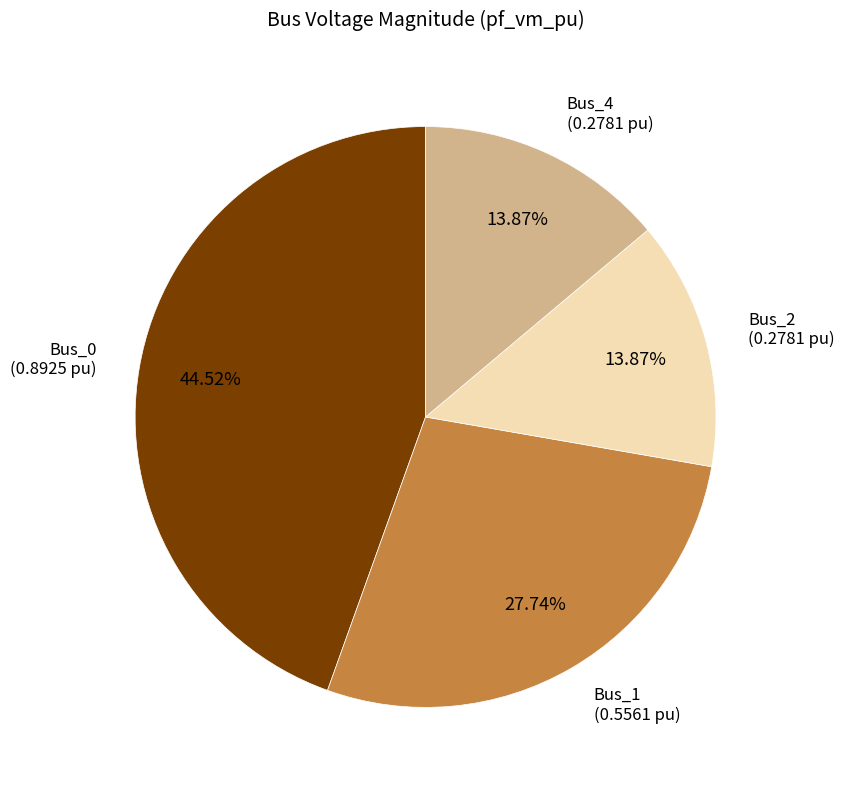

Is there a majority slice in this chart?

No